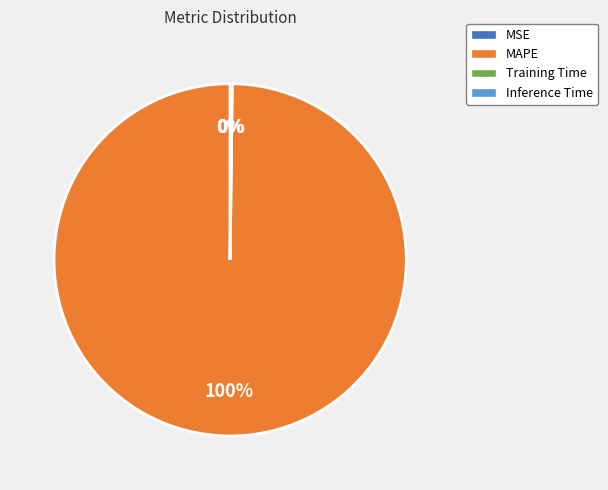

To the nearest percent, what is the difference between the largest and smallest slice percentages?

100%